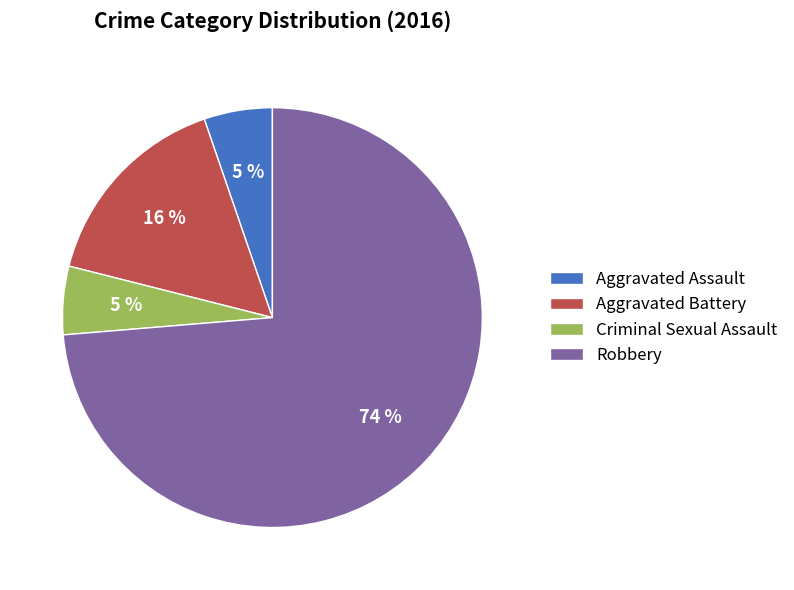

To the nearest percent, what portion does Criminal Sexual Assault represent?

5%